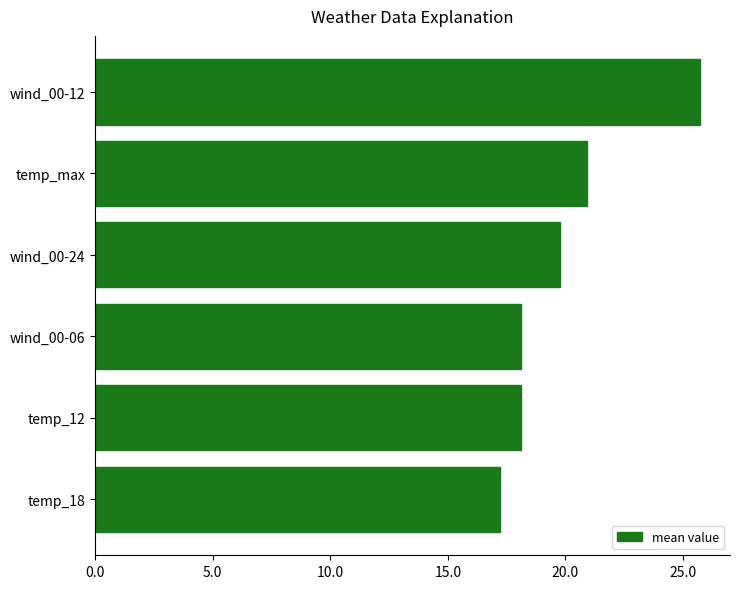

Which has a higher value, temp_max or wind_00-12?

wind_00-12